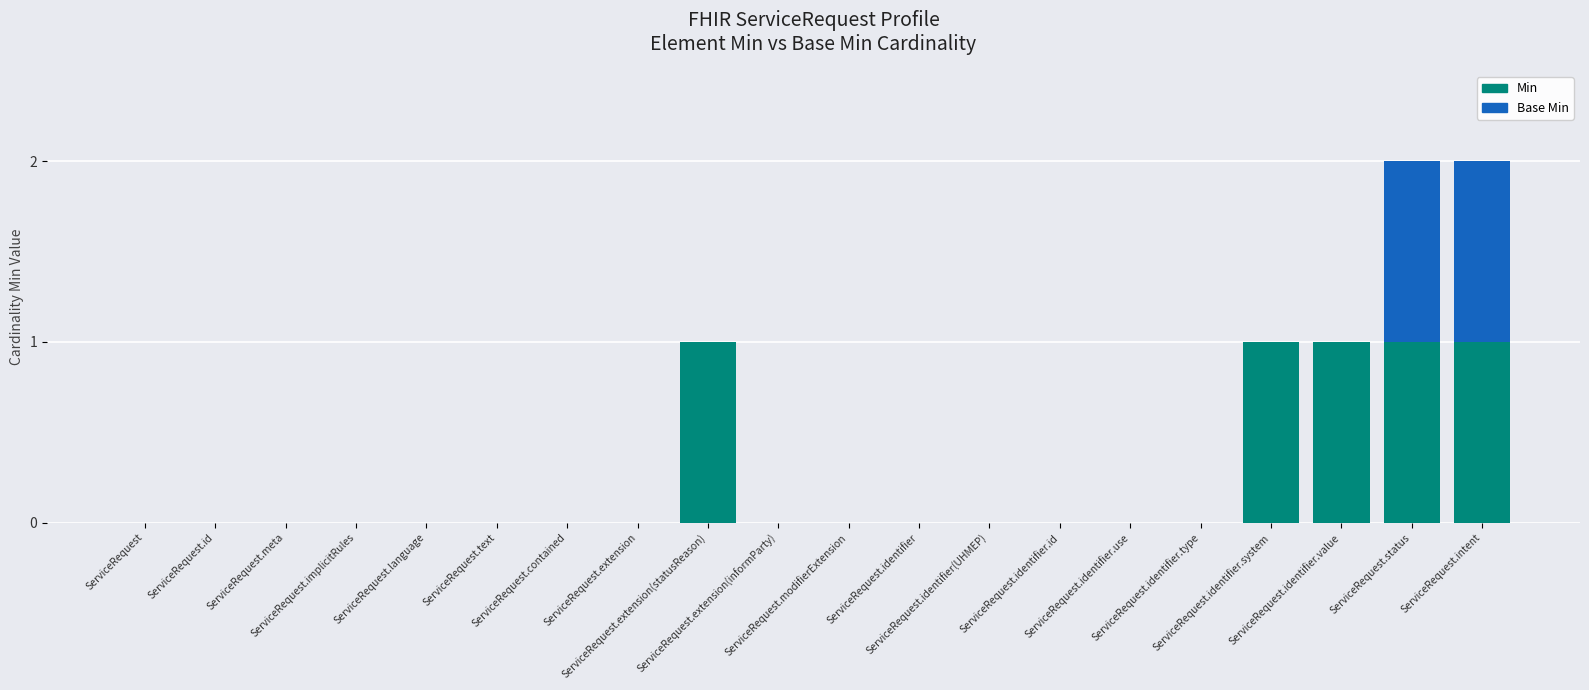

Are the bars horizontal?

No